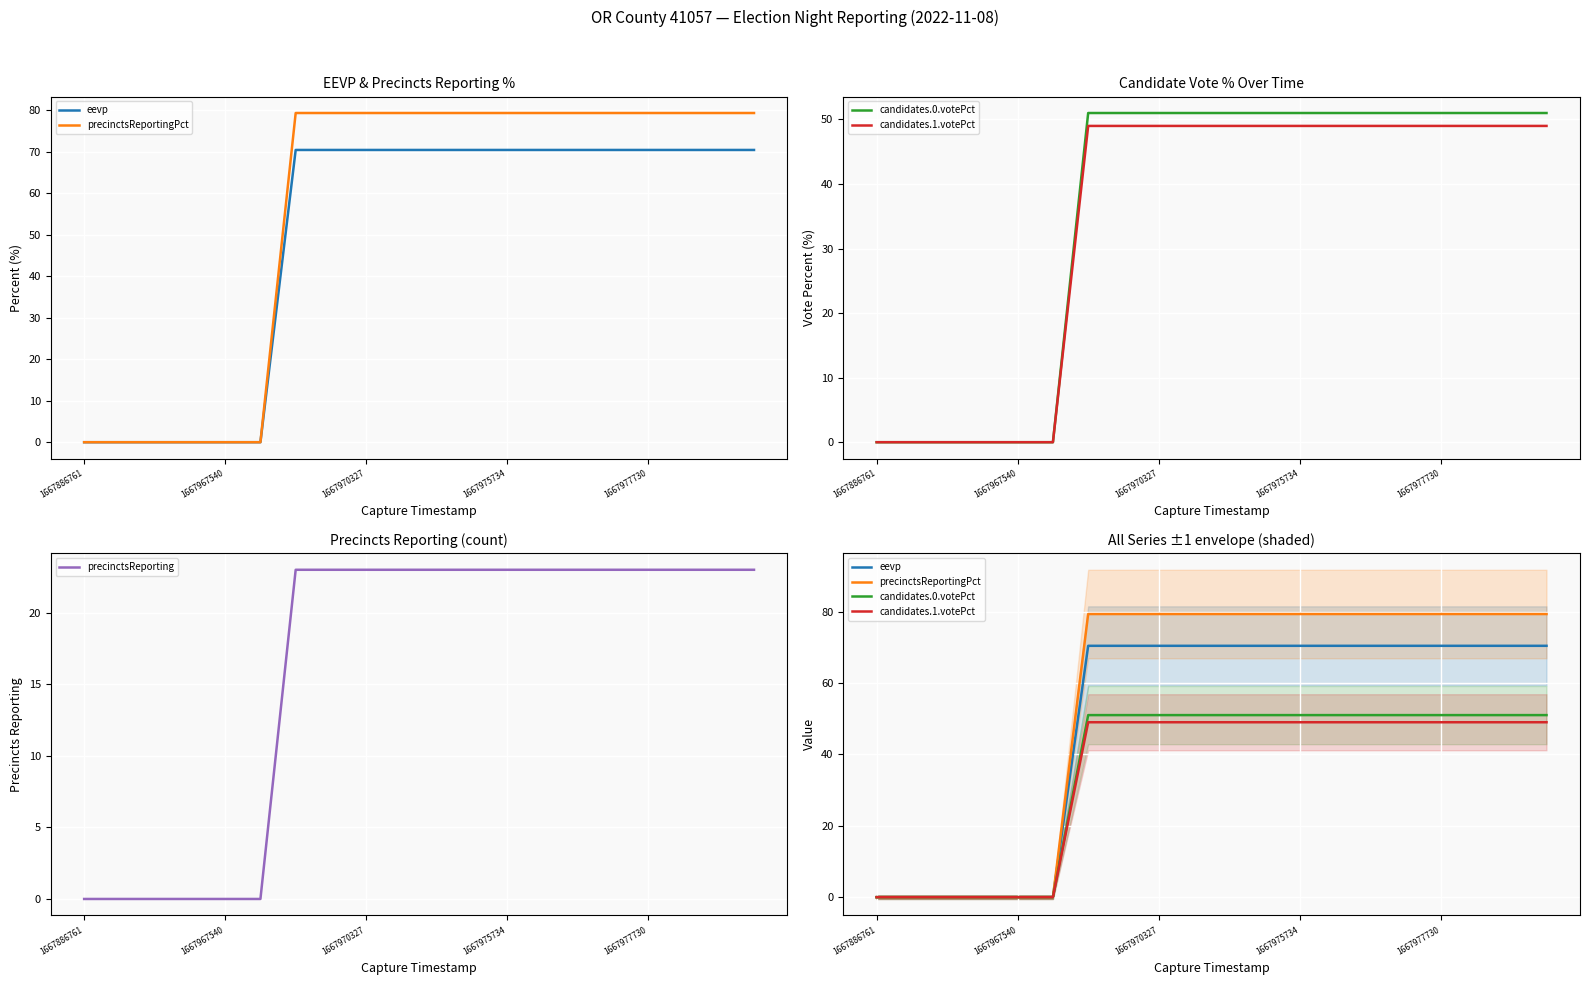

True or false: precinctsReportingPct and eevp intersect in this chart.

False